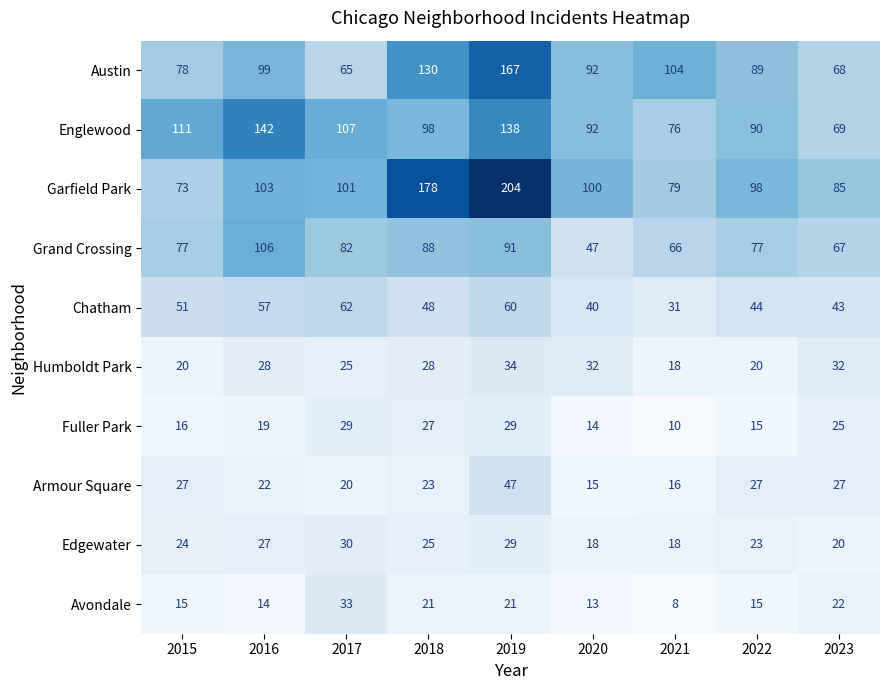

Is the value of Avondale at 2022 greater than the value of Garfield Park at 2019?

No